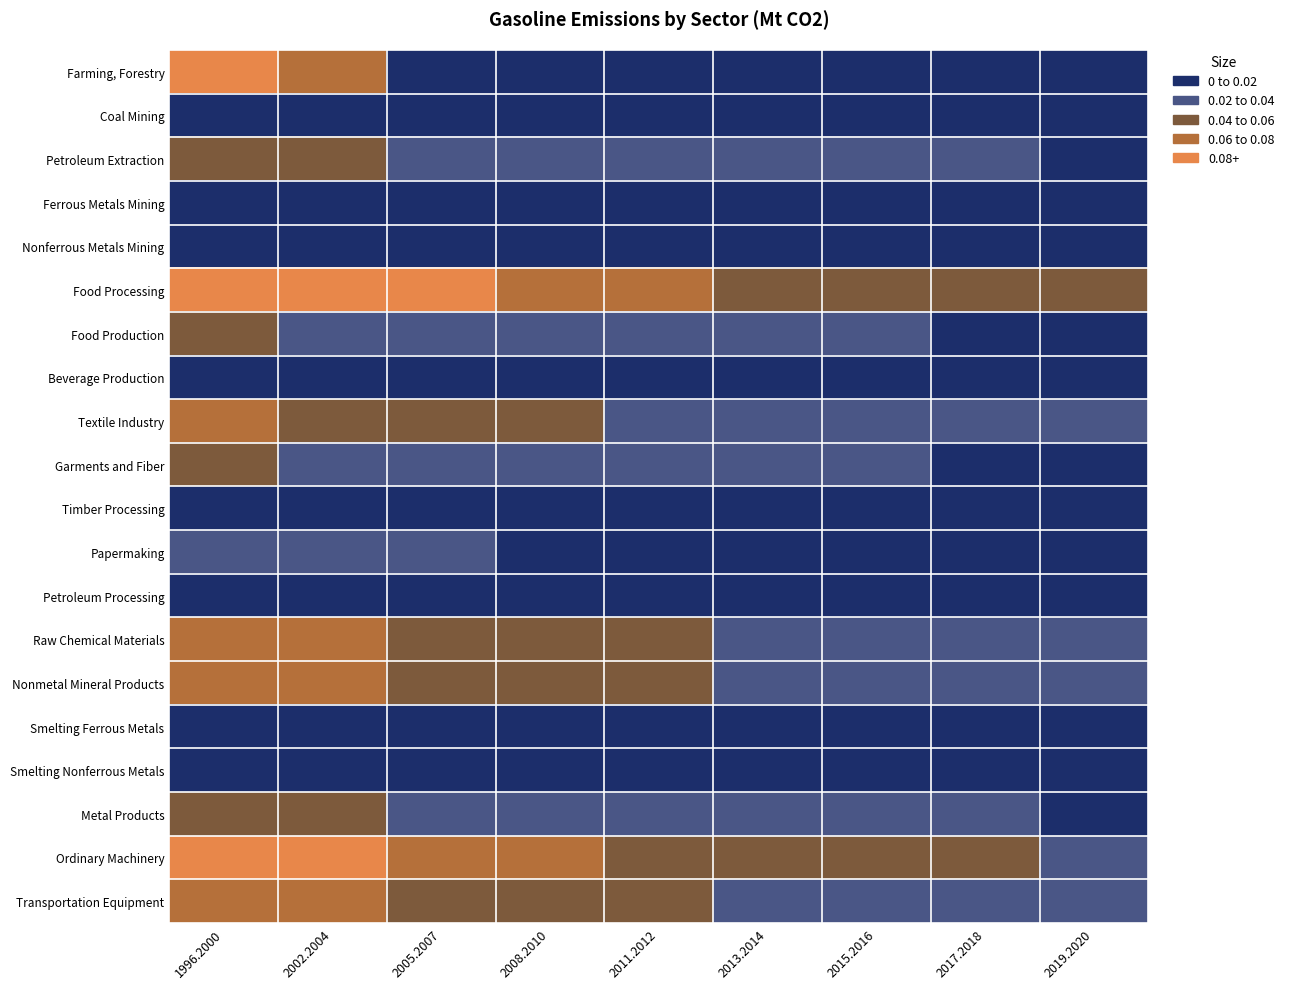

At which category does the chart reach its peak across all series?

1996.2000